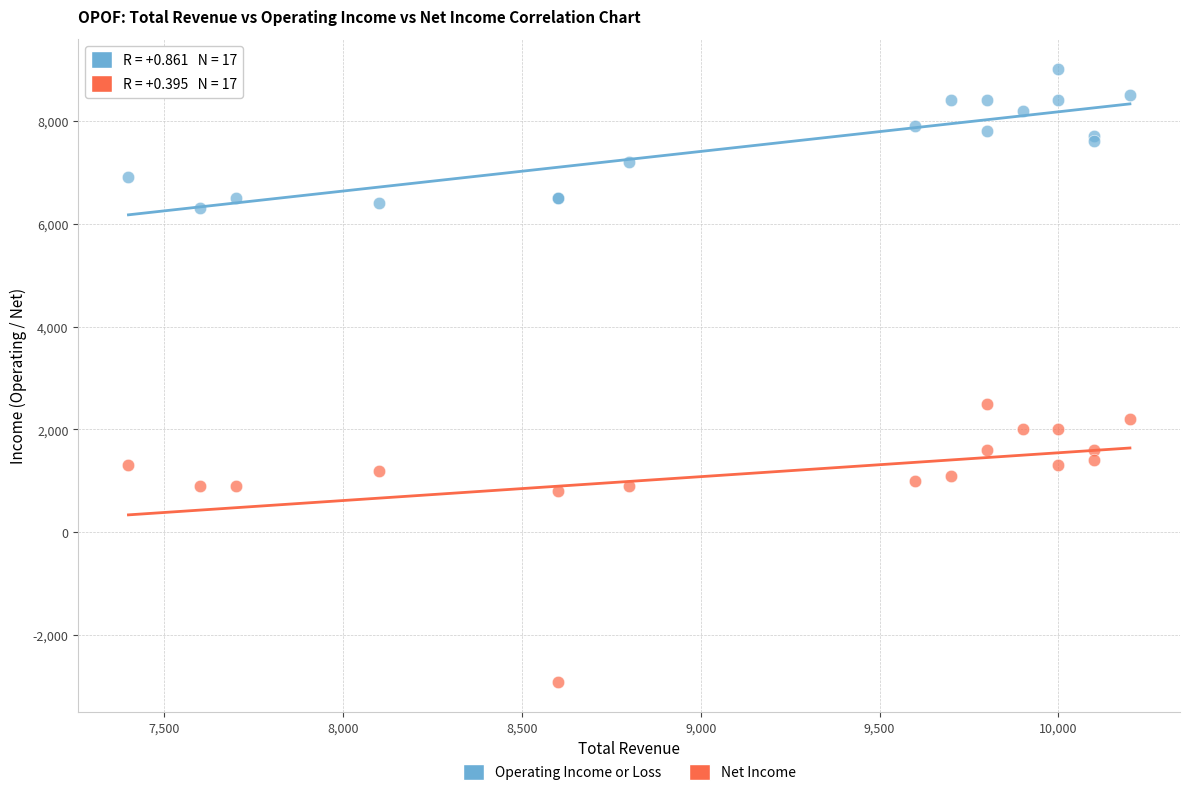

Which series contains the highest Y value?

Operating Income or Loss